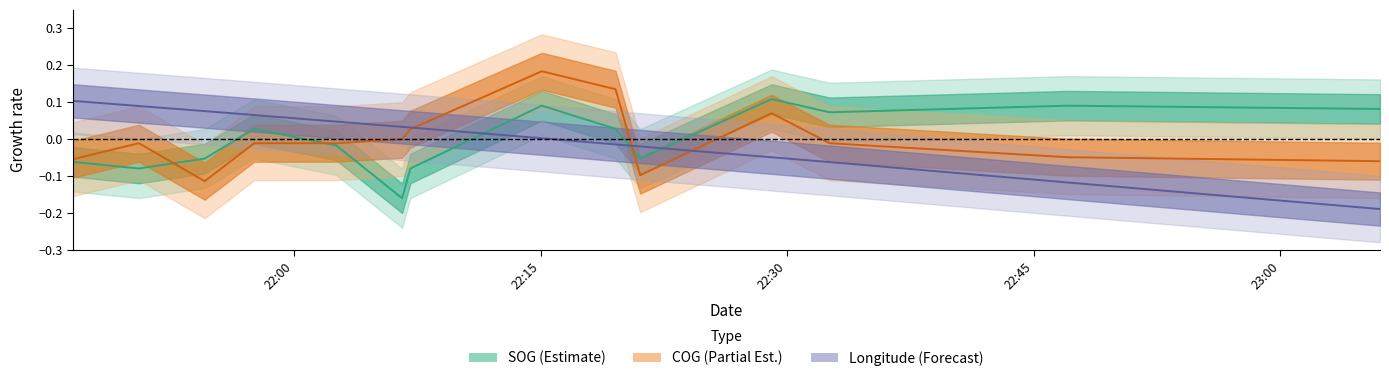

In SOG, how many points are lower than both neighbors (excluding endpoints)?

4